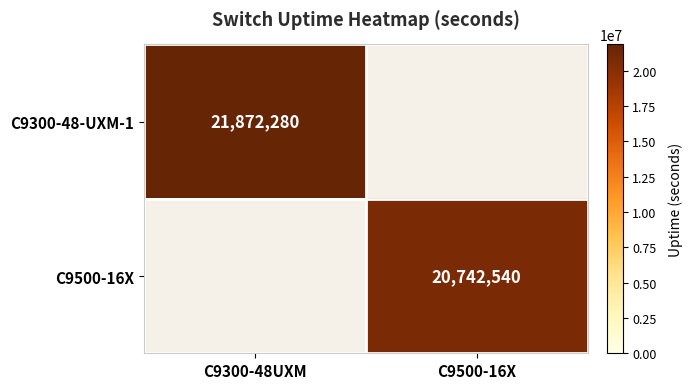

The value of C9500-16X at C9500-16X is 20742540. True or false?

True